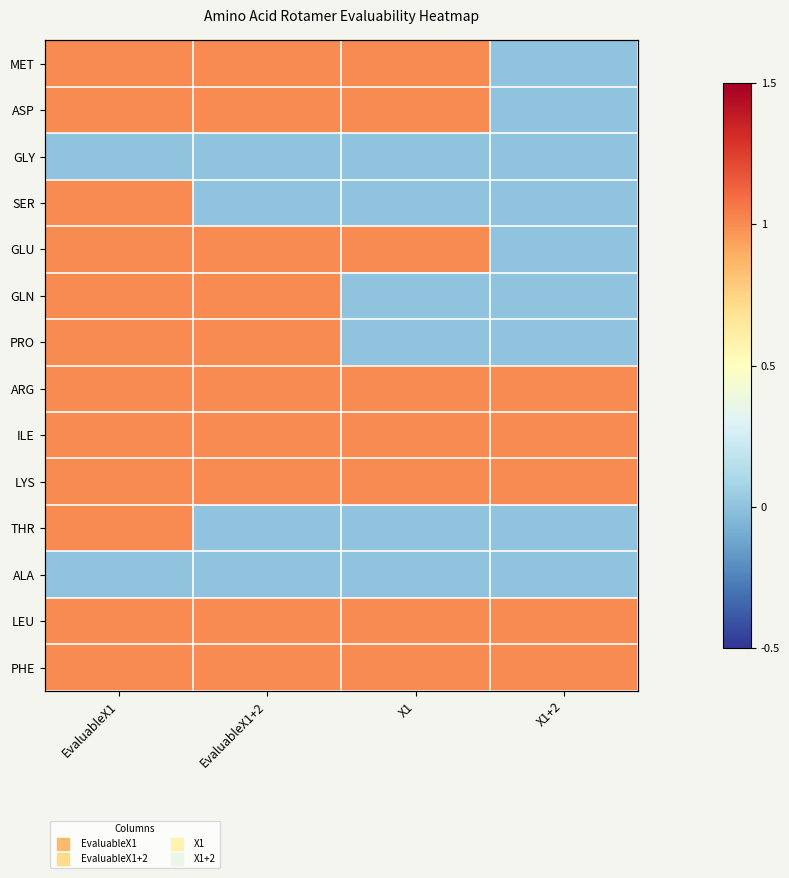

Which category has the highest value in the ALA series?

EvaluableX1